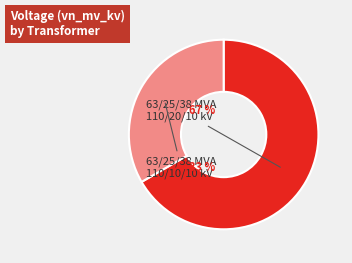

Rank the categories by value from lowest to highest.

63/25/38 MVA 110/10/10 kV, 63/25/38 MVA 110/20/10 kV